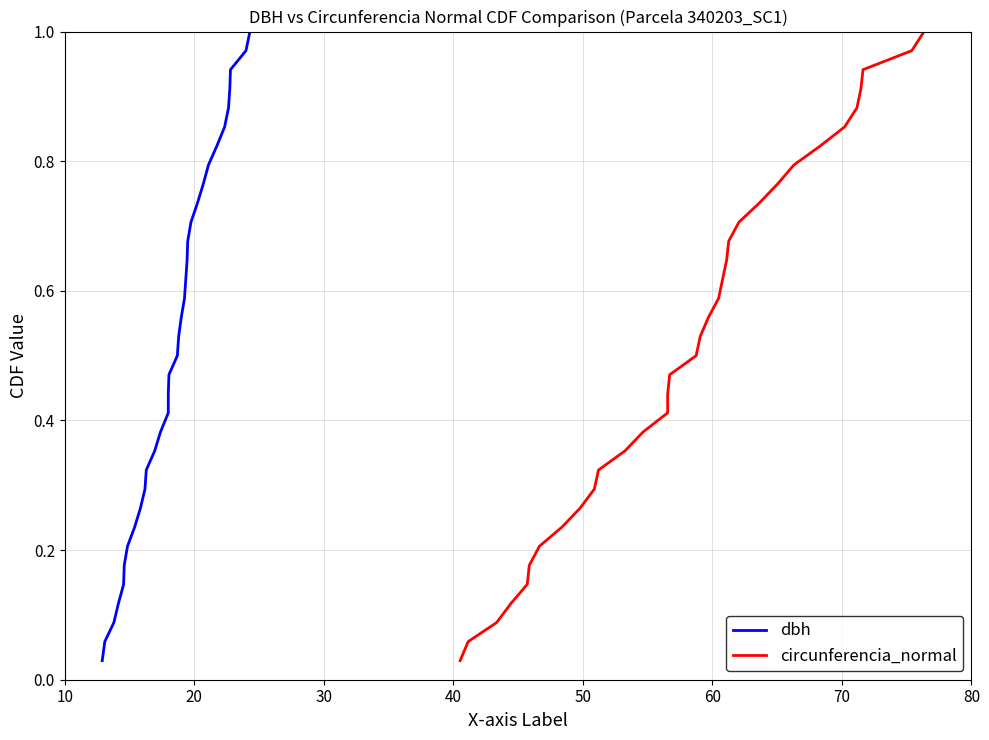

Reading left to right, extract all data points from this chart.

dbh: 0.0	0.1	0.1	0.1	0.1	0.2	0.2	0.2	0.3	0.3	0.3	0.4	0.4	0.4	0.4	0.5	0.5	0.5	0.6	0.6	0.6	0.6	0.7	0.7	0.7	0.8	0.8	0.8	0.9	0.9	0.9	0.9	1.0	1.0
circunferencia_normal: 0.0	0.1	0.1	0.1	0.1	0.2	0.2	0.2	0.3	0.3	0.3	0.4	0.4	0.4	0.4	0.5	0.5	0.5	0.6	0.6	0.6	0.6	0.7	0.7	0.7	0.8	0.8	0.8	0.9	0.9	0.9	0.9	1.0	1.0